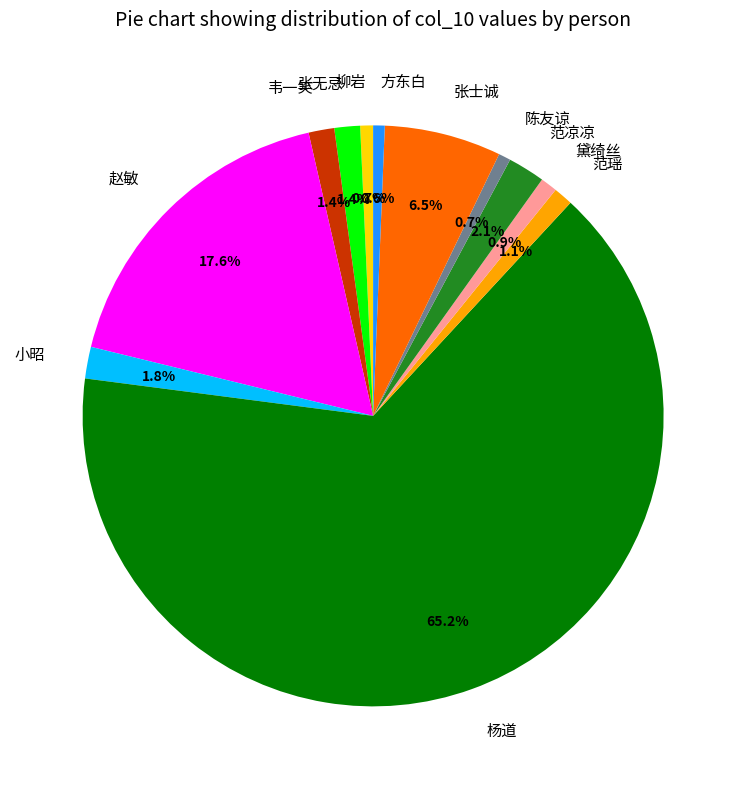

How many segments does this pie chart have?

12